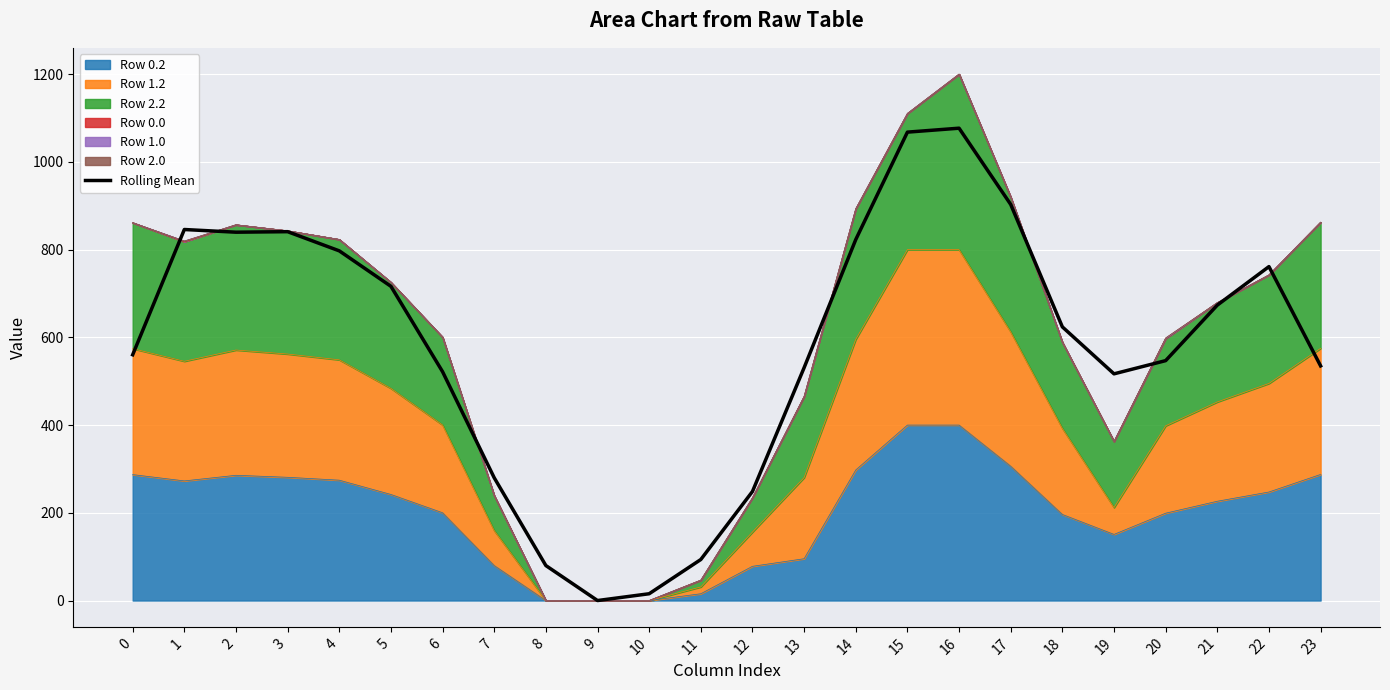

The chart shows a value of 668.8 at 16. True or false?

False